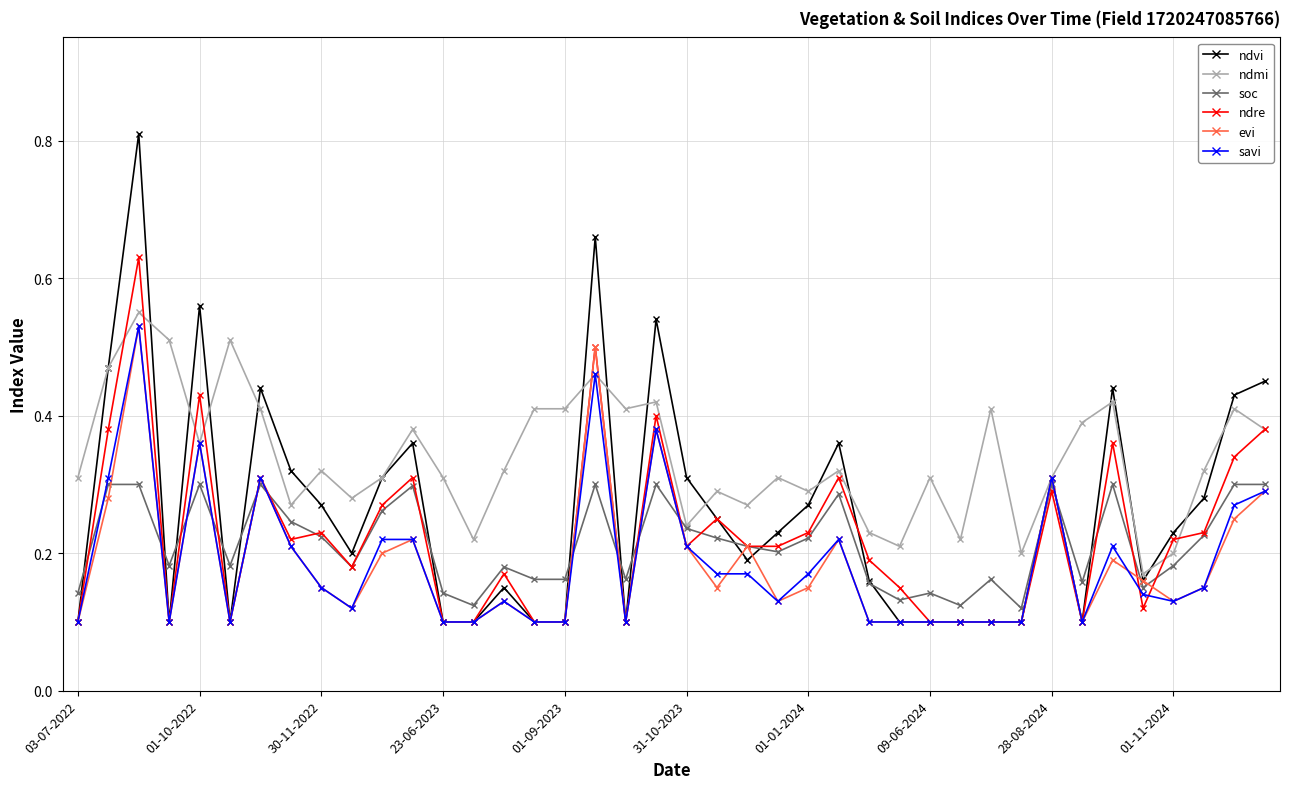

Which series has the largest total across all categories?

ndmi